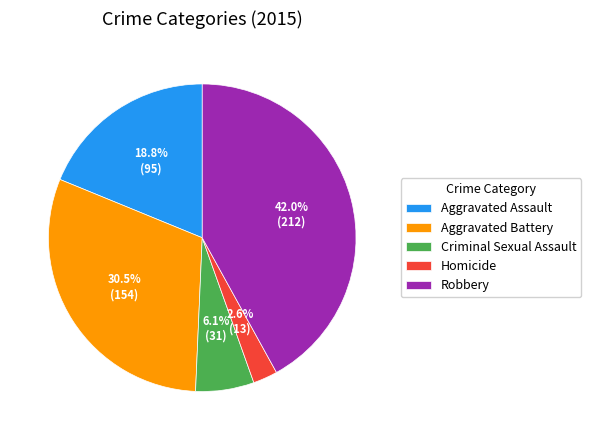

Approximately how many times larger is the value at Homicide compared to Aggravated Assault?

0.1